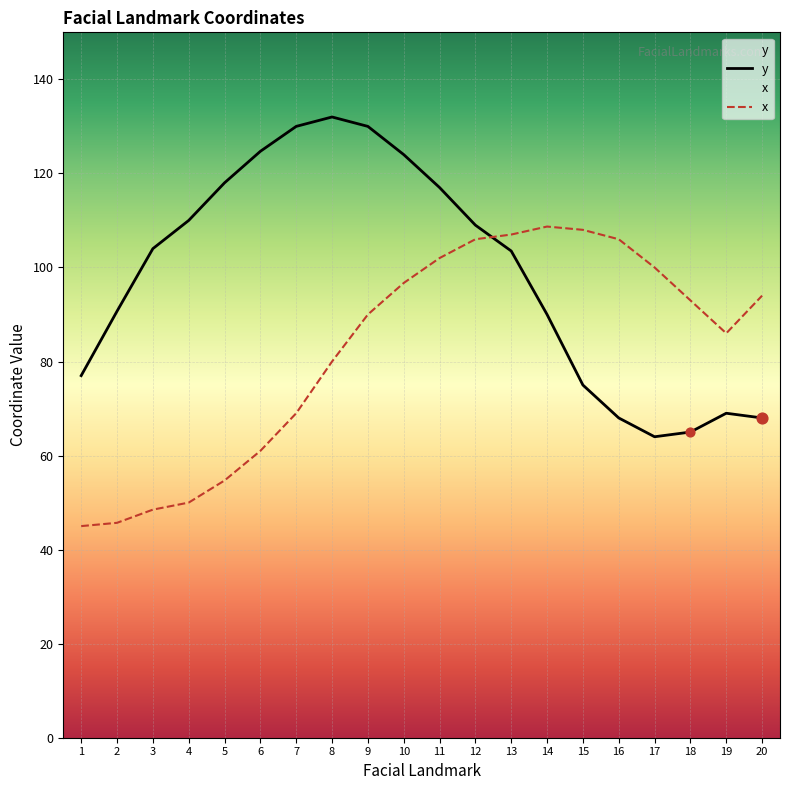

Which series contains the lowest Y value?

x